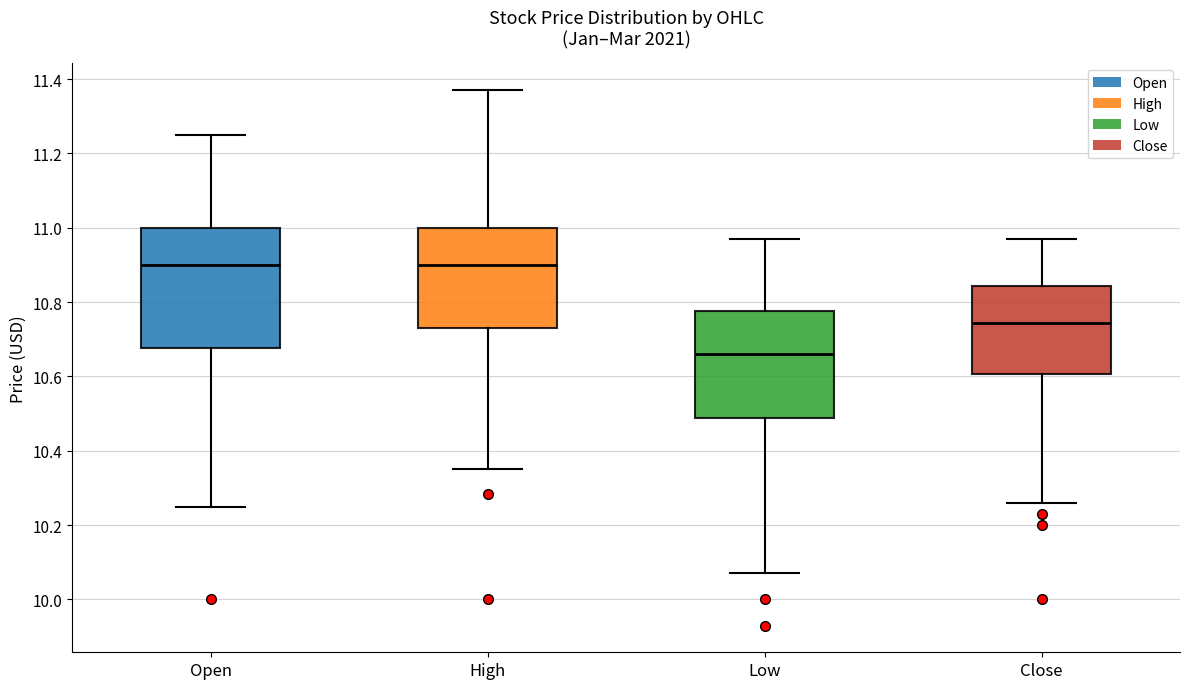

Where does the lower whisker of the box for Low end on the y-axis? The values are not printed on the chart, so give them approximately, as read against the axis.

10.08